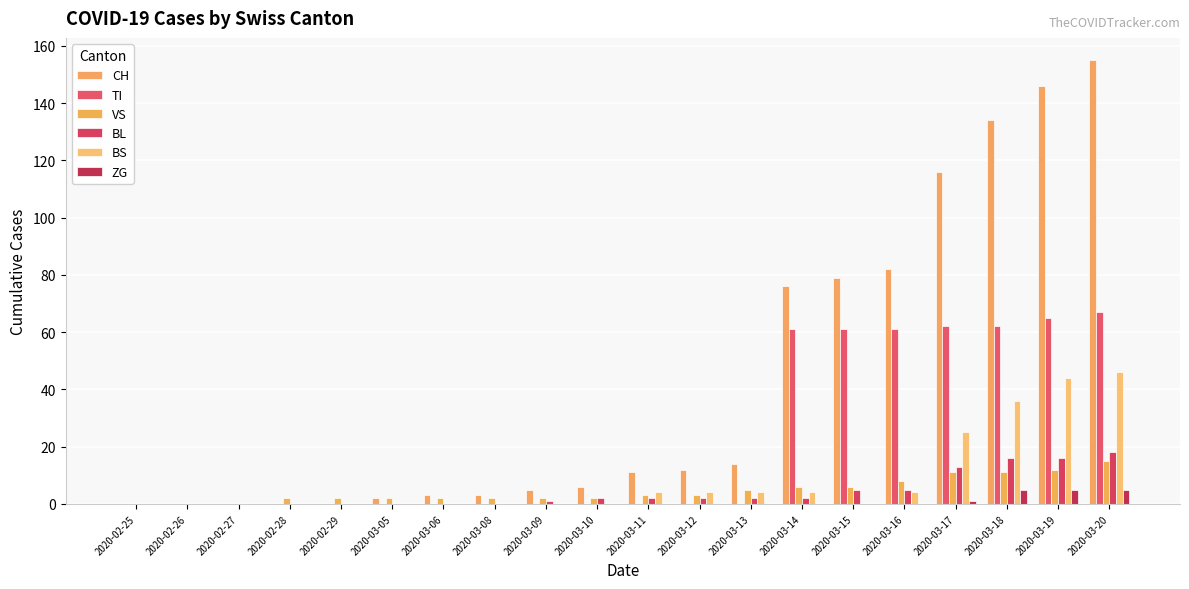

Where is VS nearest to the value 7?

2020-03-14